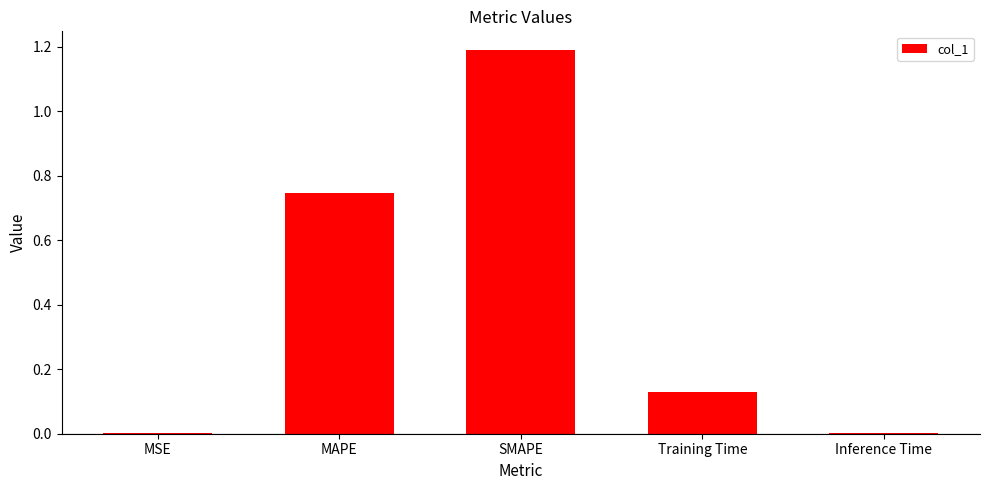

Read the value at SMAPE.

1.2